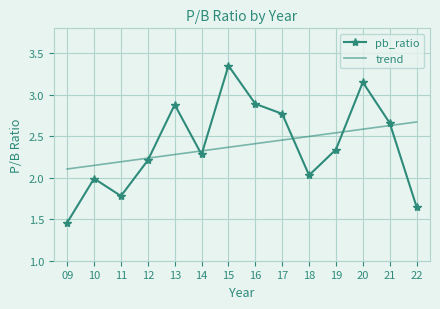

Which series has the widest spread of values?

pb_ratio